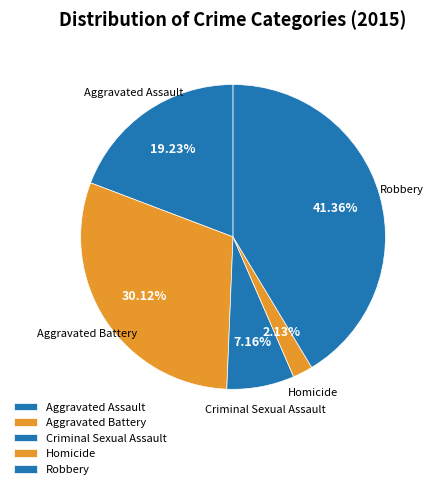

True or false: Robbery accounts for 48% of the total.

False